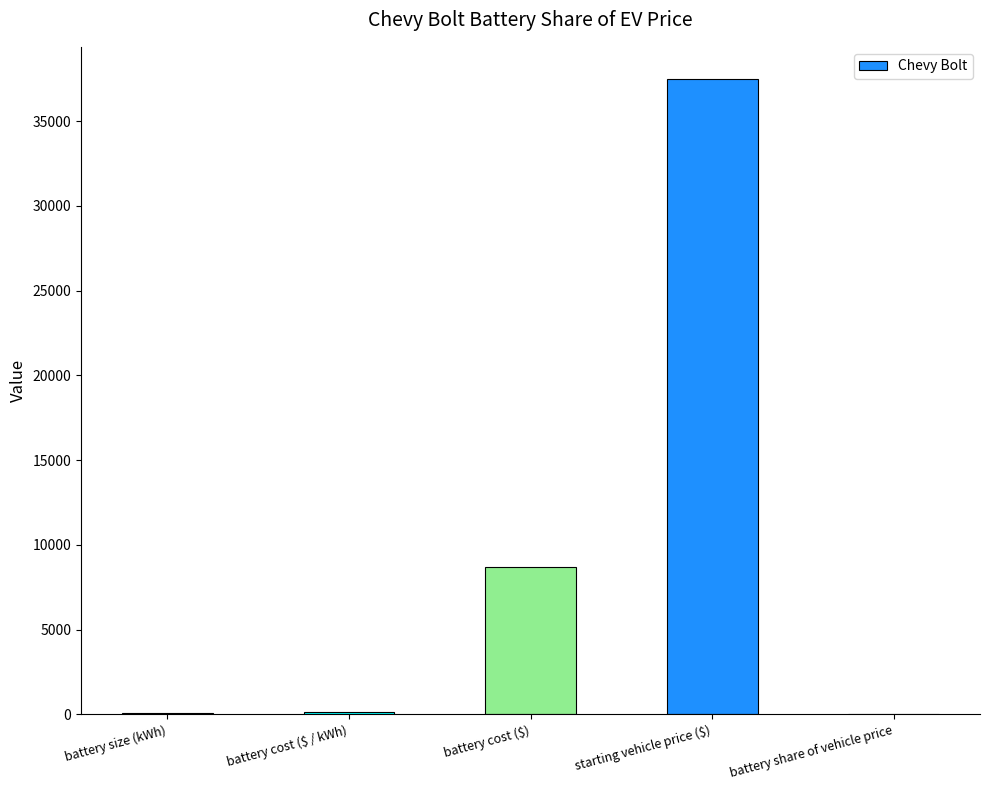

What is the greatest value displayed?

37500.0